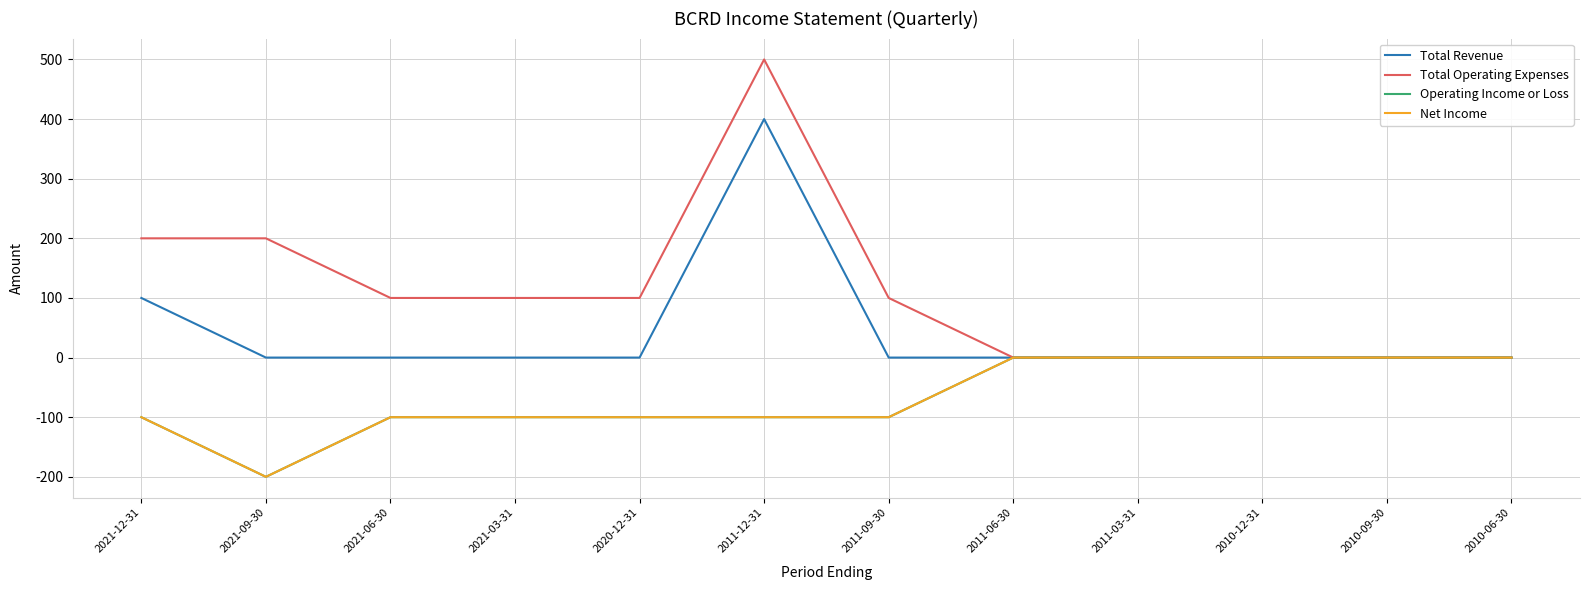

True or false: Operating Income or Loss and Net Income intersect in this chart.

False